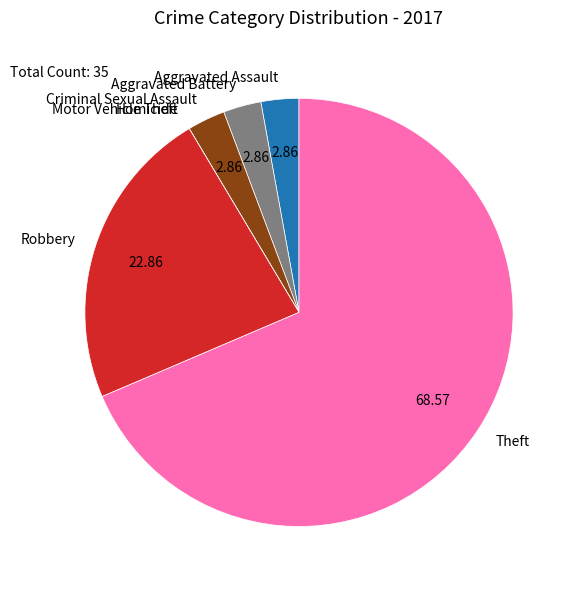

Which category has the biggest portion of the pie?

Theft